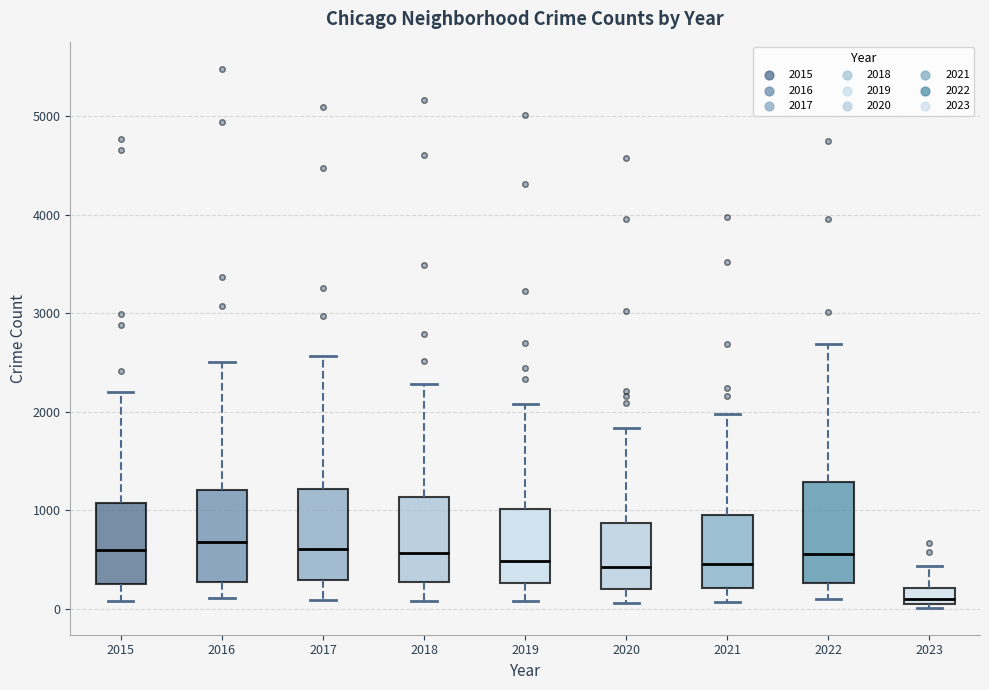

Where does the upper whisker of the box at x = 2017 end on the y-axis? The values are not printed on the chart, so give them approximately, as read against the axis.

2600